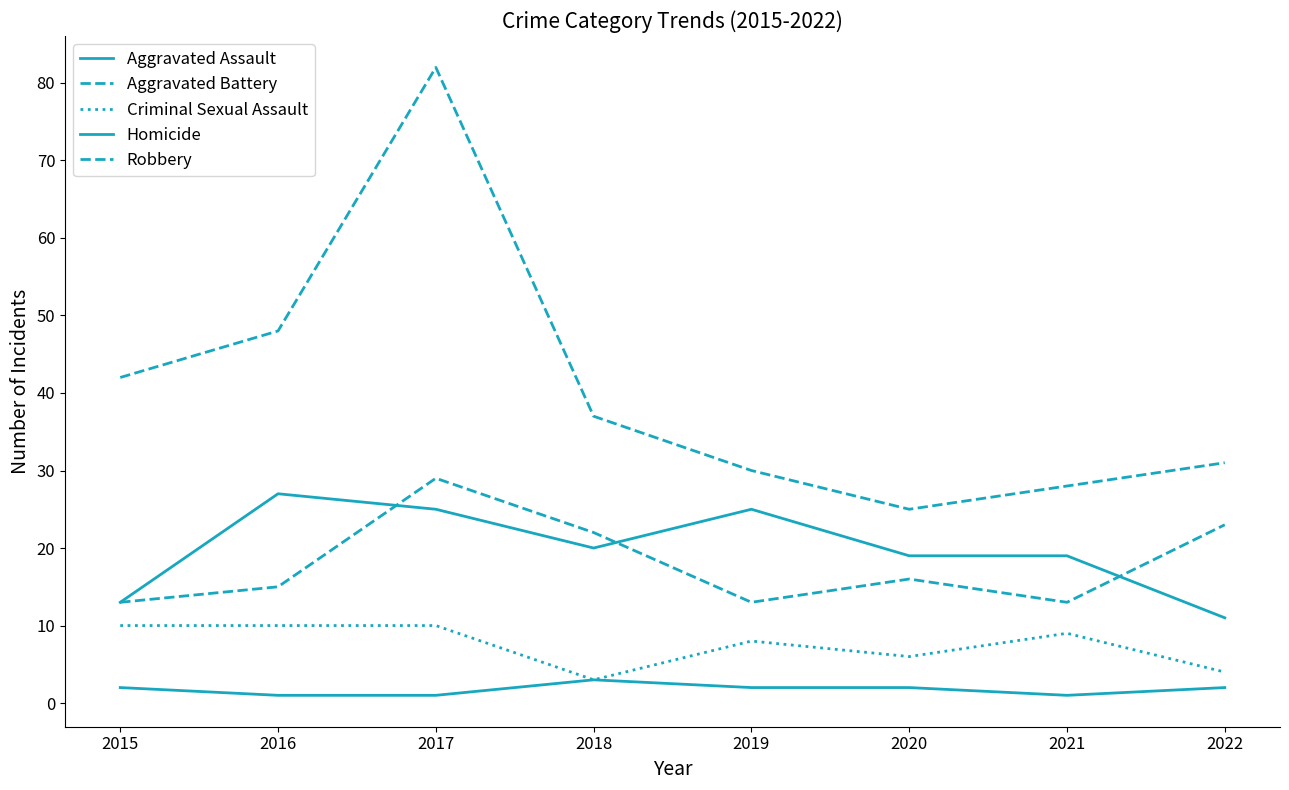

What is the lowest value of the Aggravated Assault series?

11